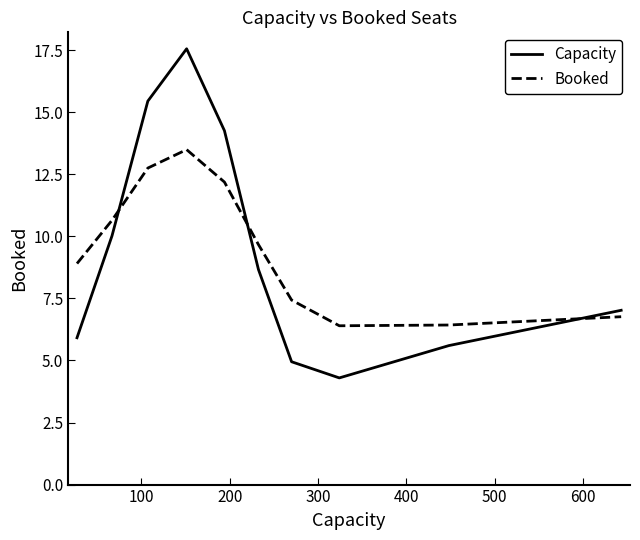

True or false: Capacity and Booked intersect in this chart.

True